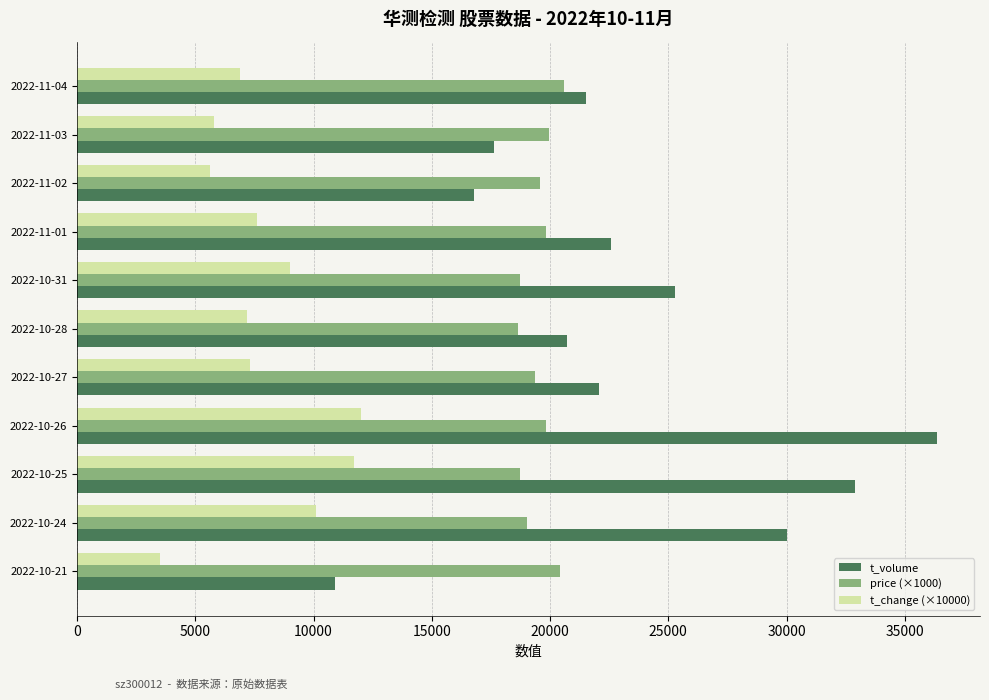

What is the lowest value of the t_change (×10000) series?

3500.0